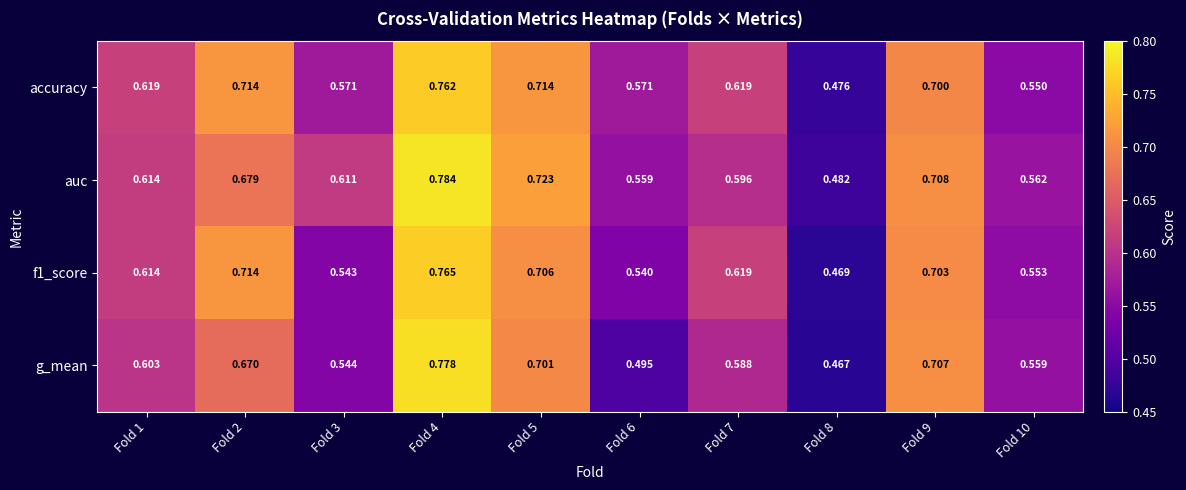

Which series has the widest spread of values?

g_mean